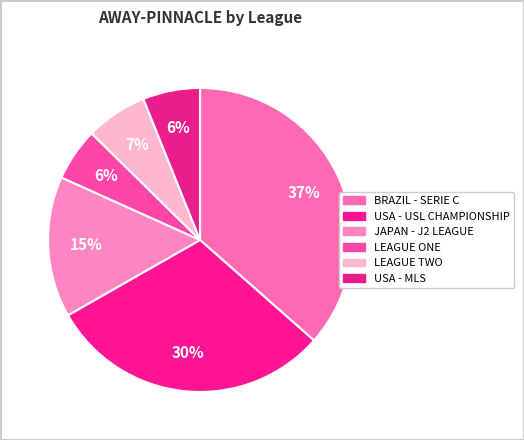

How many slices are in this pie chart?

6